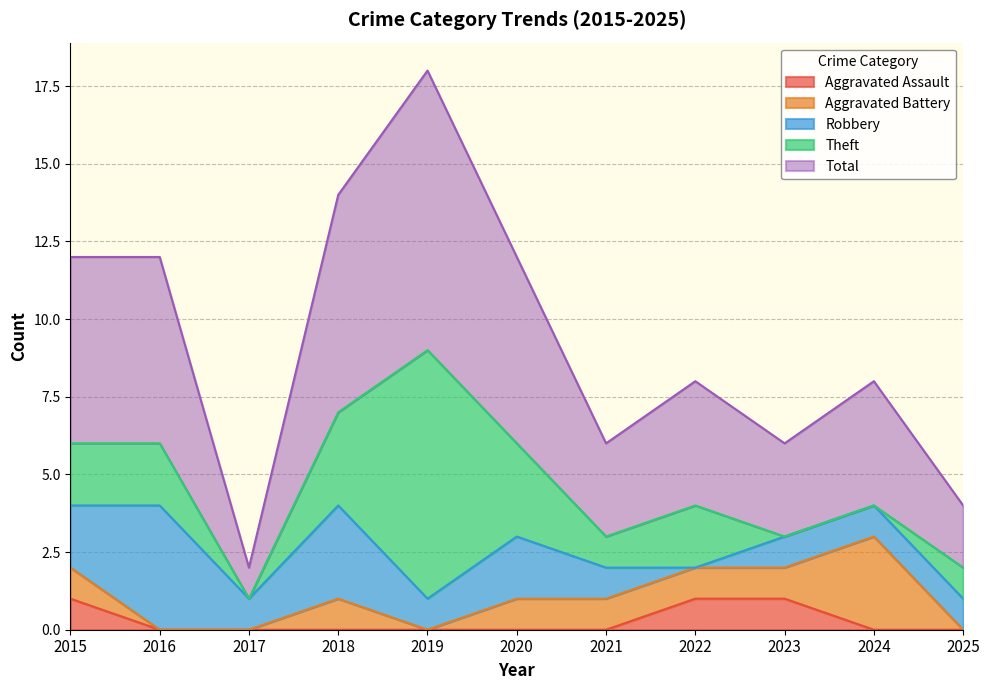

At which label does Theft first exceed 2?

2018